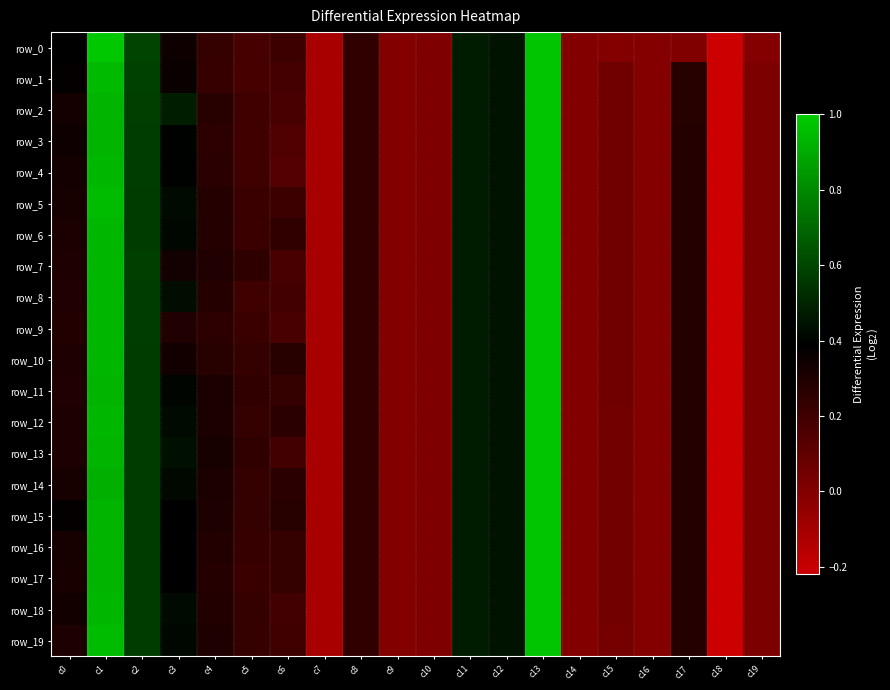

What is the maximum value for row_0?

1.0